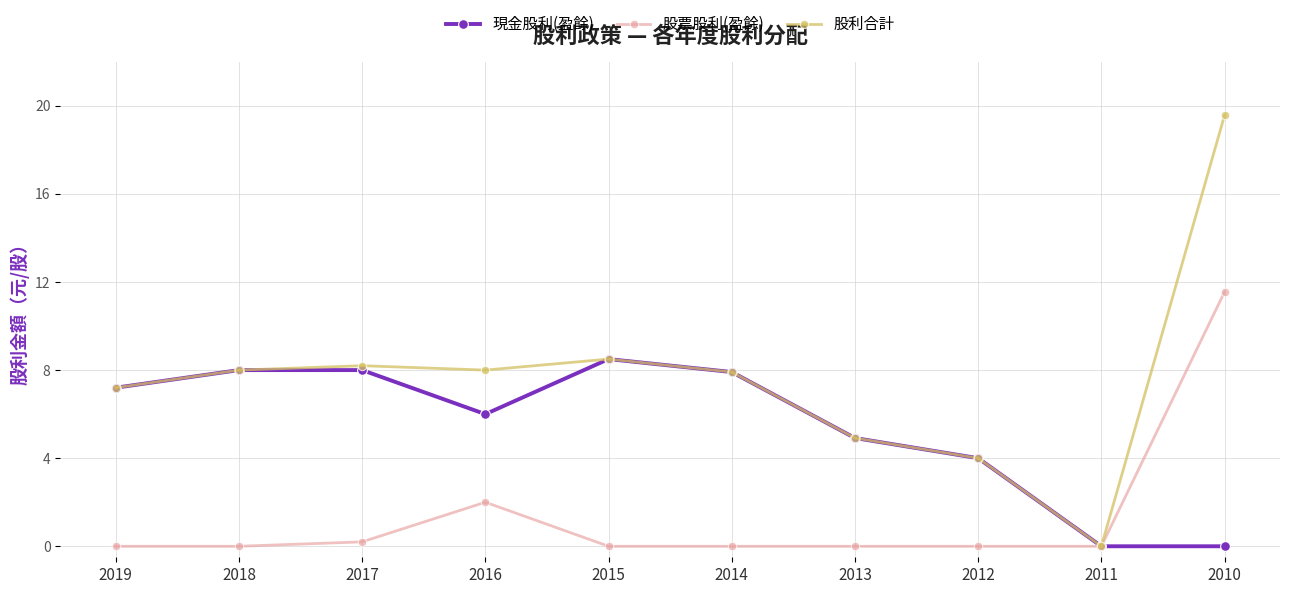

Does the chart display data point markers on the line(s)?

Yes